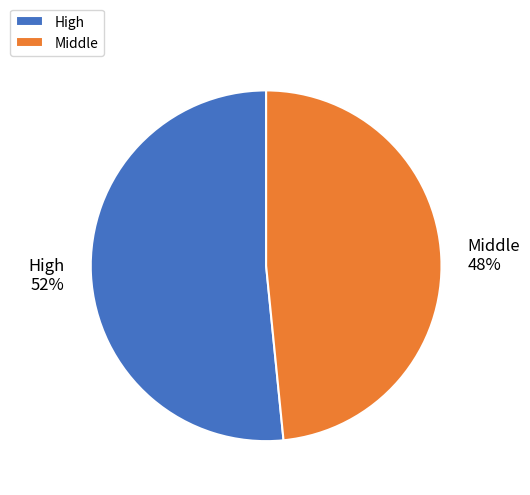

Rank the categories by value from highest to lowest.

High, Middle